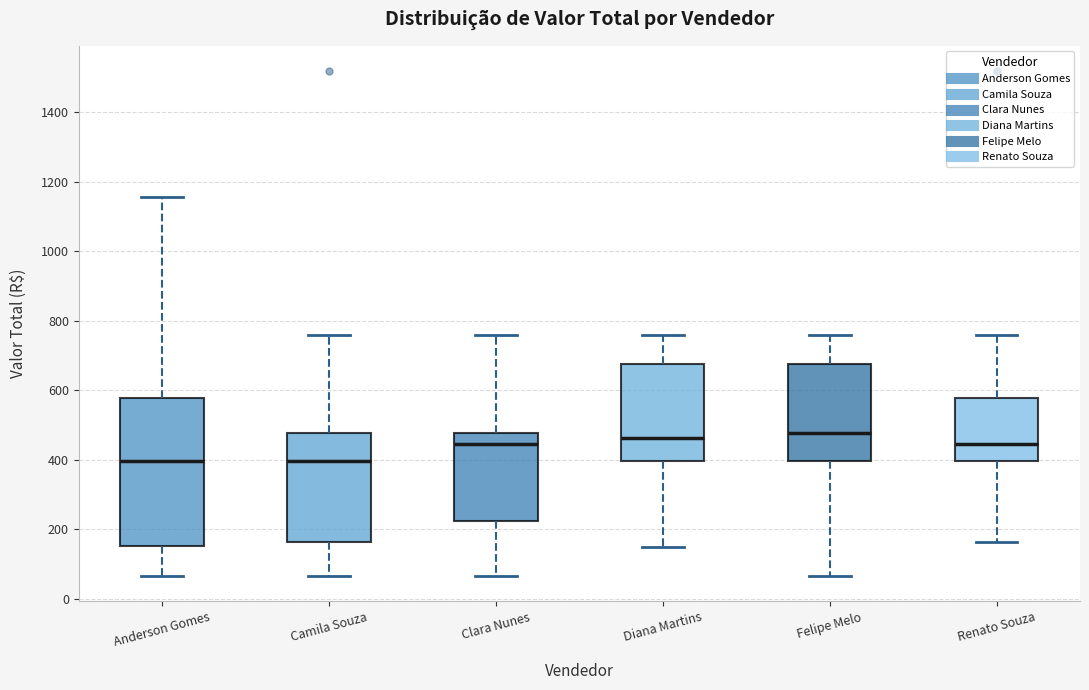

Reading left to right, transcribe this box plot: for each box, give where its median line is, the range the box spans, and where its two whiskers end, as read against the y-axis. The values are not printed on the chart, so give them approximately, as read against the axis.

Anderson Gomes: median 400, box 160 to 580, whiskers 60 to 1160
Camila Souza: median 400, box 160 to 480, whiskers 60 to 760
Clara Nunes: median 440, box 220 to 480, whiskers 60 to 760
Diana Martins: median 460, box 400 to 680, whiskers 140 to 760
Felipe Melo: median 480, box 400 to 680, whiskers 60 to 760
Renato Souza: median 440, box 400 to 580, whiskers 160 to 760